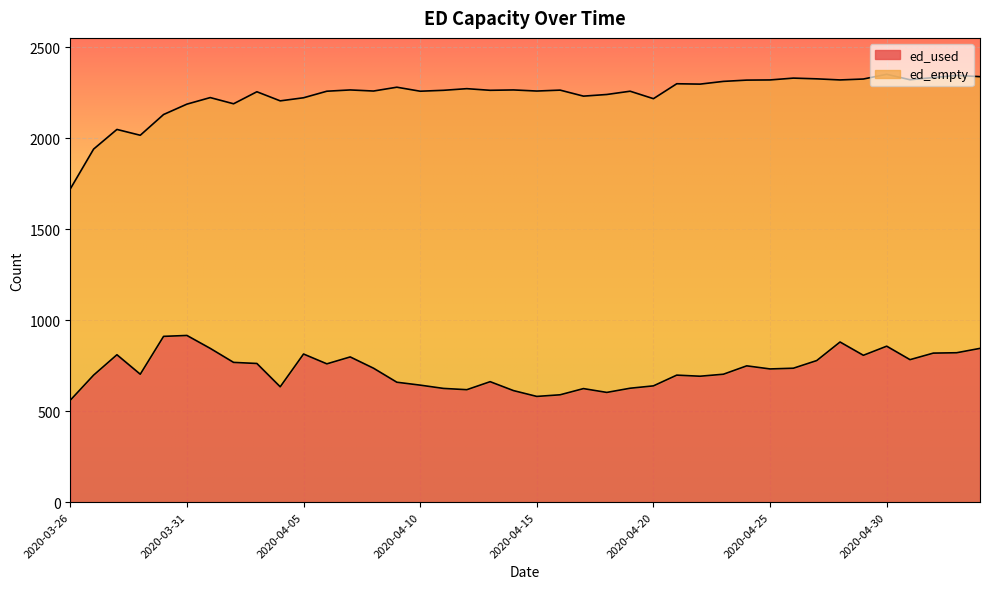

How many values exceed 736?

18